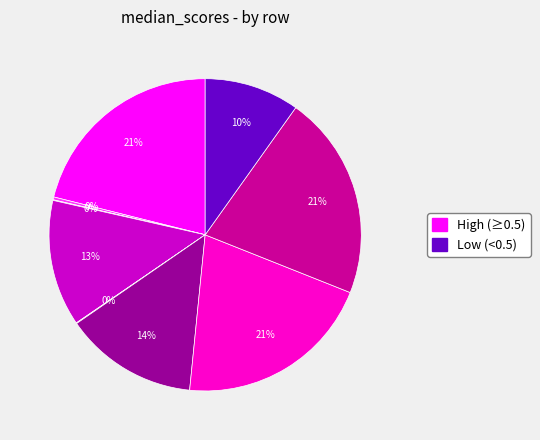

Does any single category account for the majority?

No